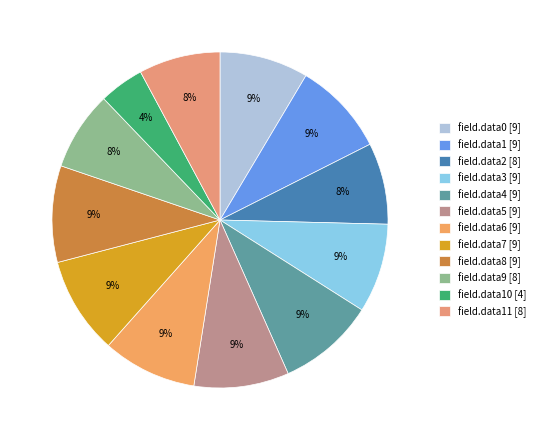

Which category has the biggest portion of the pie?

field.data4